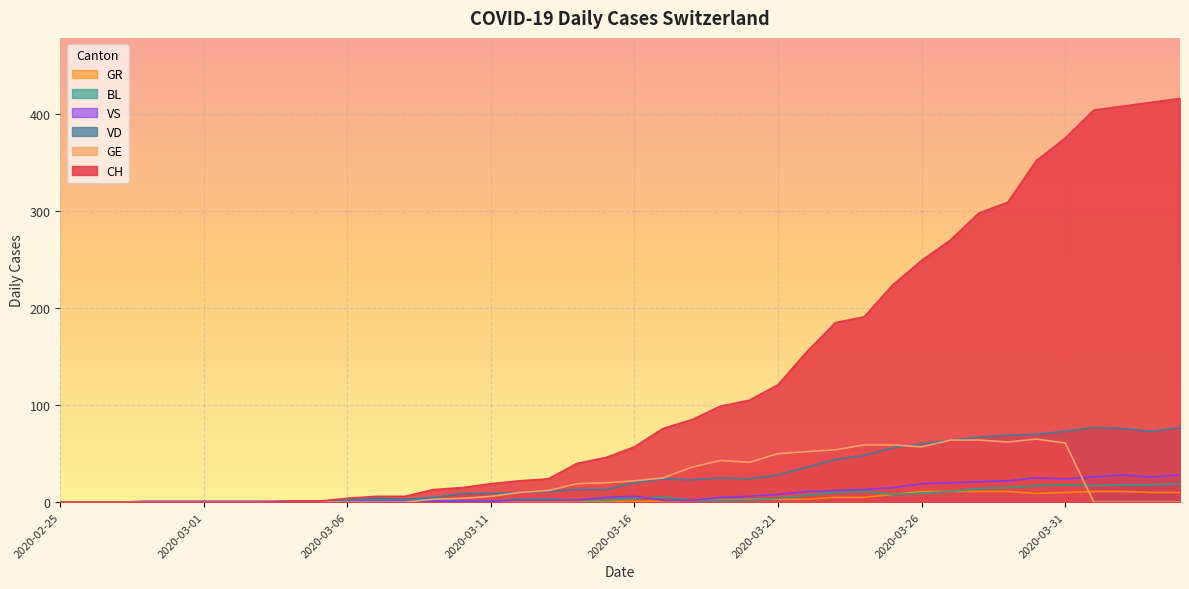

At which category does the chart reach its minimum across all series?

2020-02-25